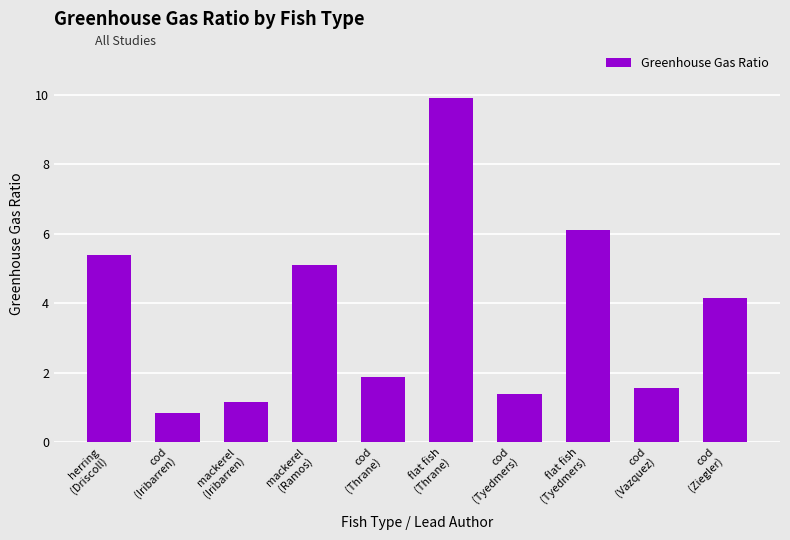

Which has a higher value, cod
(Ziegler) or mackerel
(Iribarren)?

cod
(Ziegler)